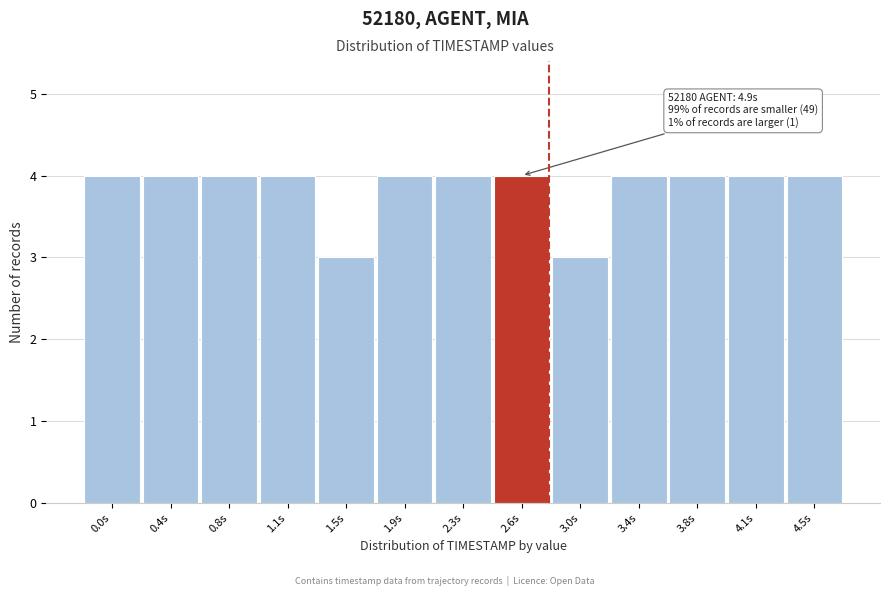

Reading right to left, list all the values displayed in this chart.

4	4	4	4	3	4	4	4	3	4	4	4	4